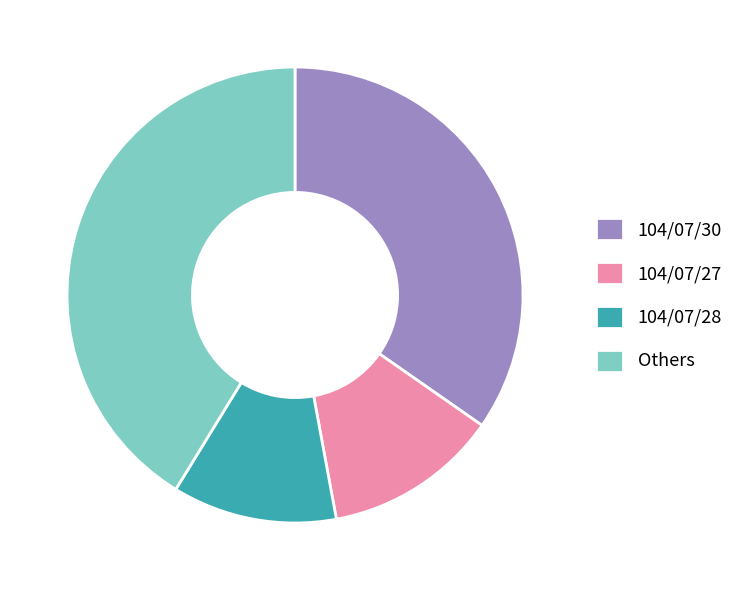

Which category has the biggest portion of the pie?

Others